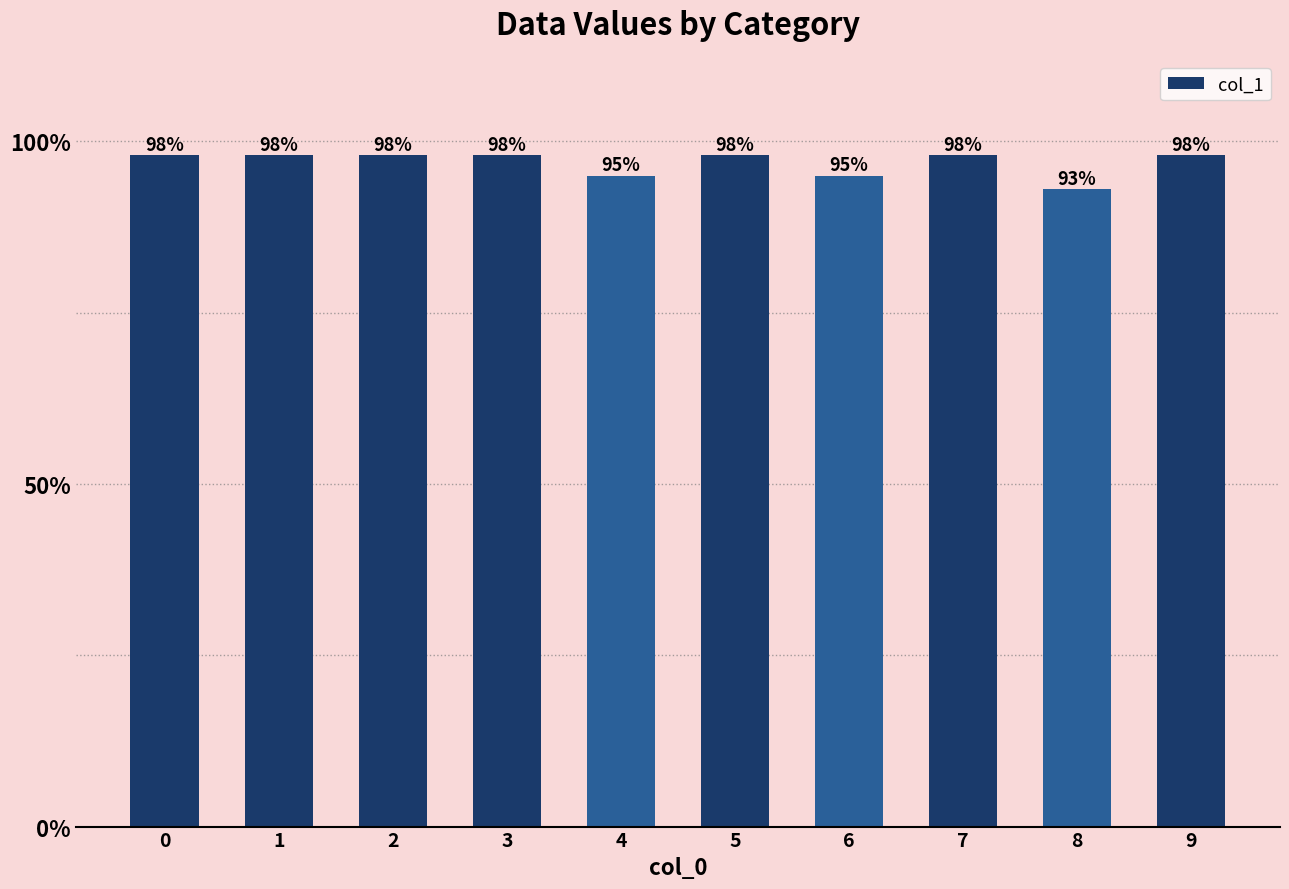

Are the bars horizontal?

No